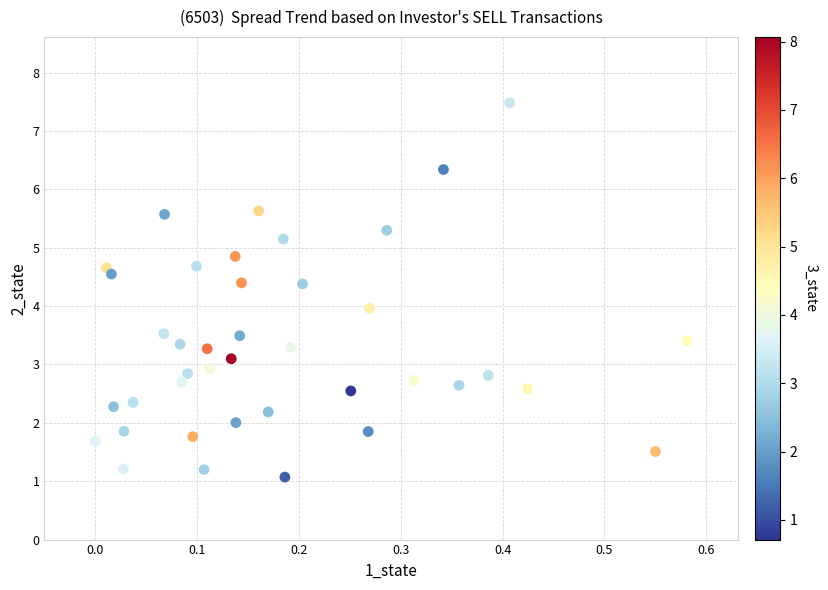

What is the range of X values (max minus min)?

0.6